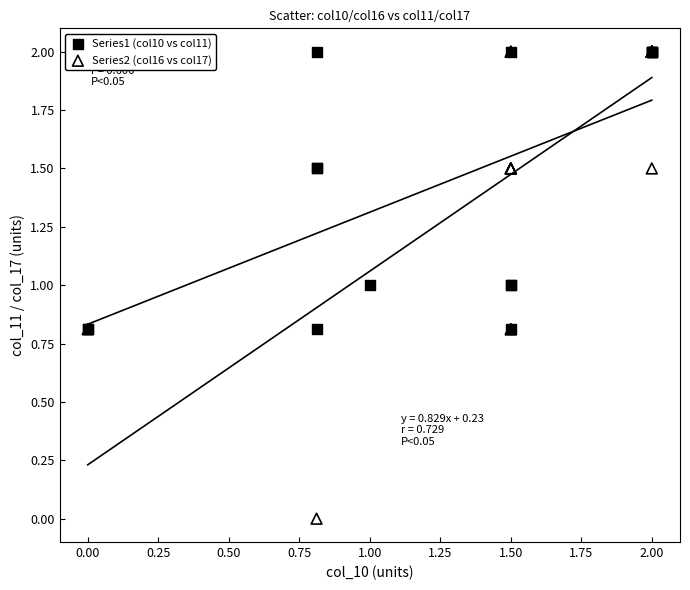

Which series contains the lowest Y value?

Series2 (col16 vs col17)